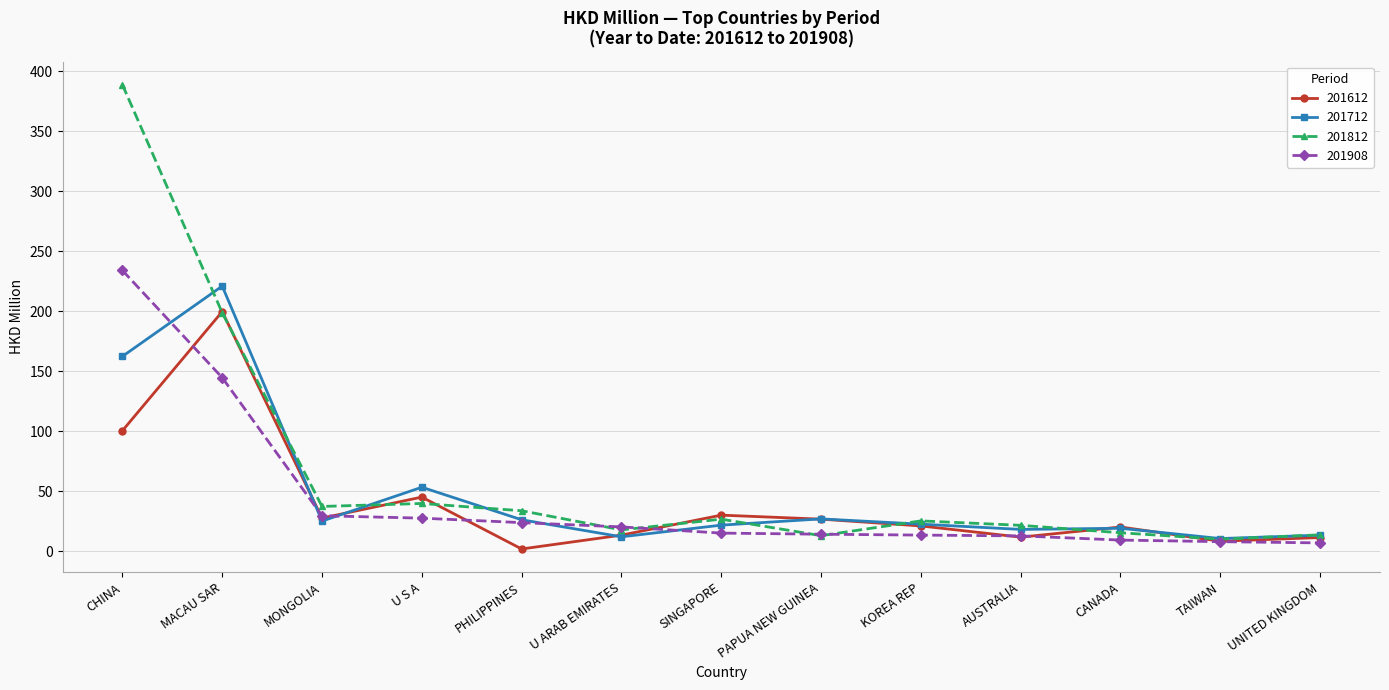

What is the greatest value displayed?

388.7